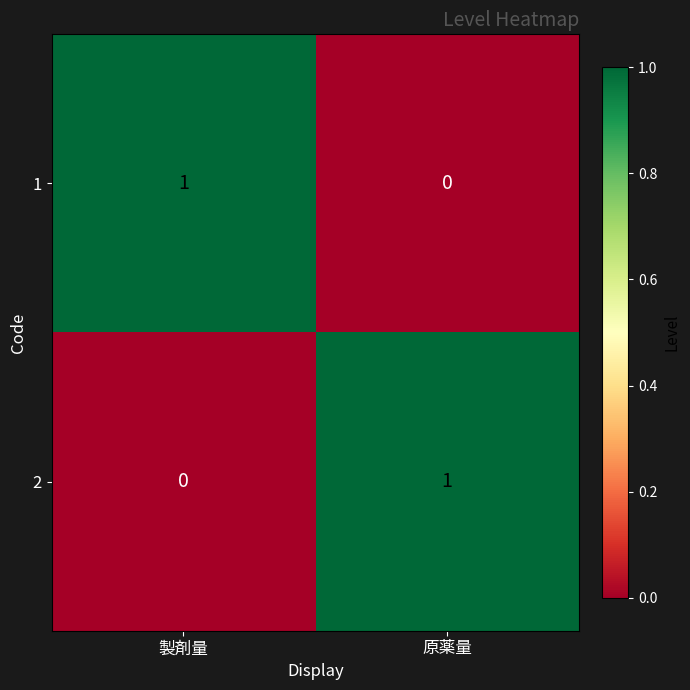

At 製剤量, list the series in order from smallest to largest.

2, 1